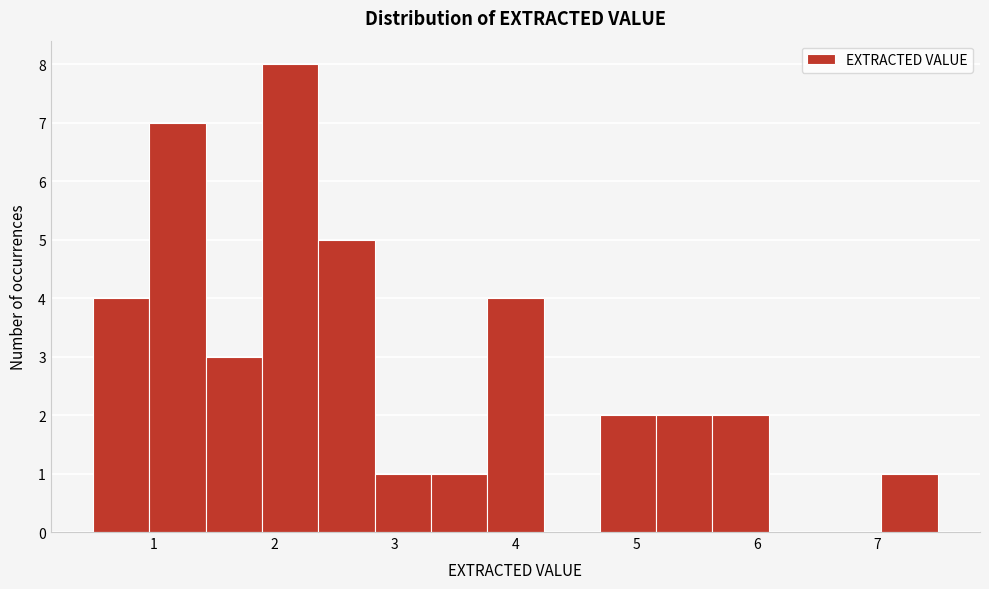

Reading left to right, list every bar in this chart as the range it spans on the x-axis followed by its height. Neither the bar edges nor the heights are printed on the chart, so give them approximately, as read against the axes.

0.5 to 1.0: 4
1.0 to 1.4: 7
1.4 to 1.9: 3
1.9 to 2.4: 8
2.4 to 2.8: 5
2.8 to 3.3: 1
3.3 to 3.8: 1
3.8 to 4.2: 4
4.2 to 4.7: 0
4.7 to 5.2: 2
5.2 to 5.6: 2
5.6 to 6.1: 2
6.1 to 6.6: 0
6.6 to 7.0: 0
7.0 to 7.5: 1